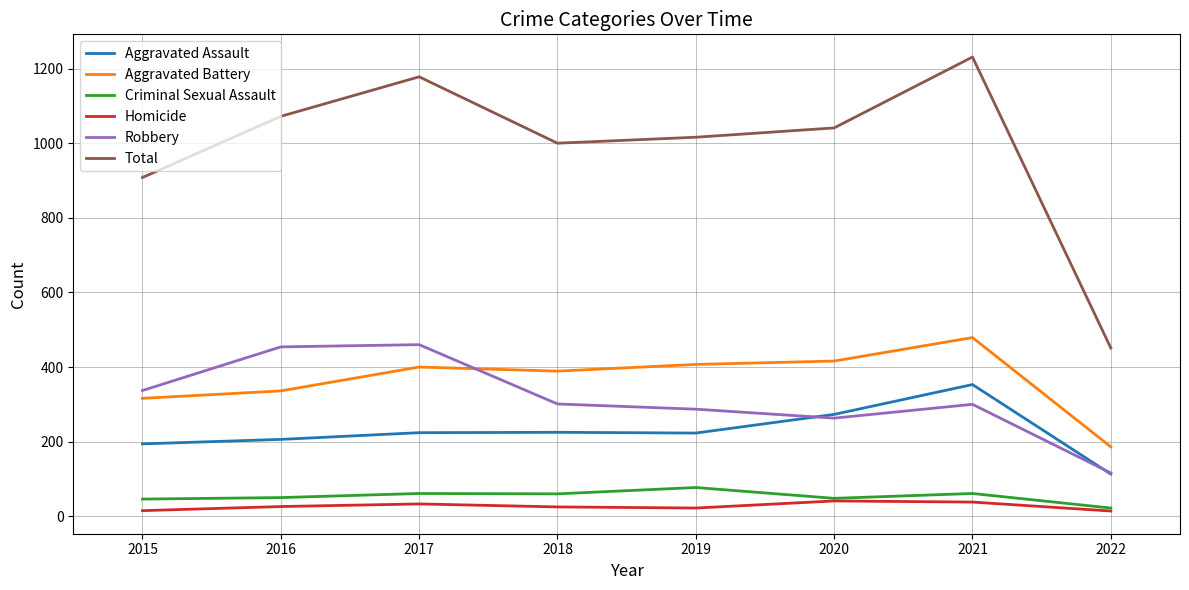

What is the total value across all series at 2015?

1816